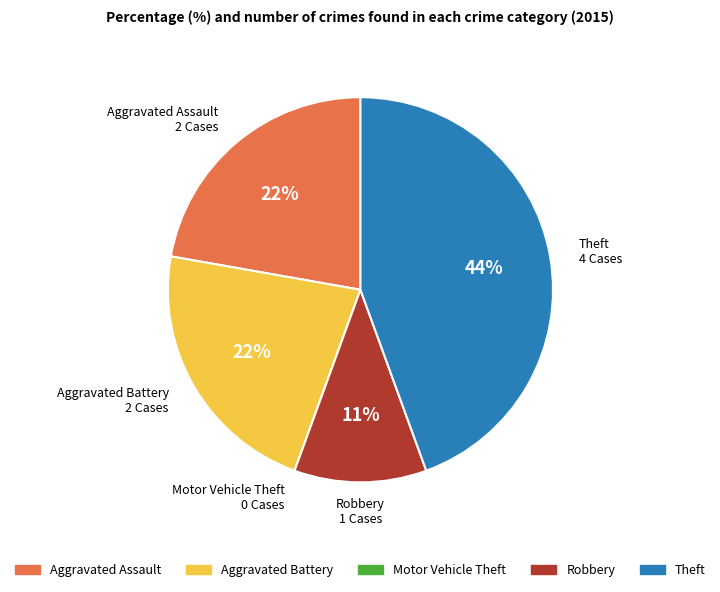

To the nearest percent, what is the average slice percentage?

20%